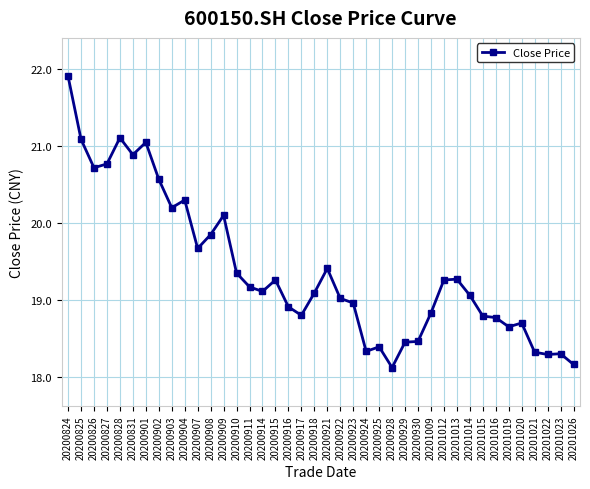

Where is the first local maximum?

20200828